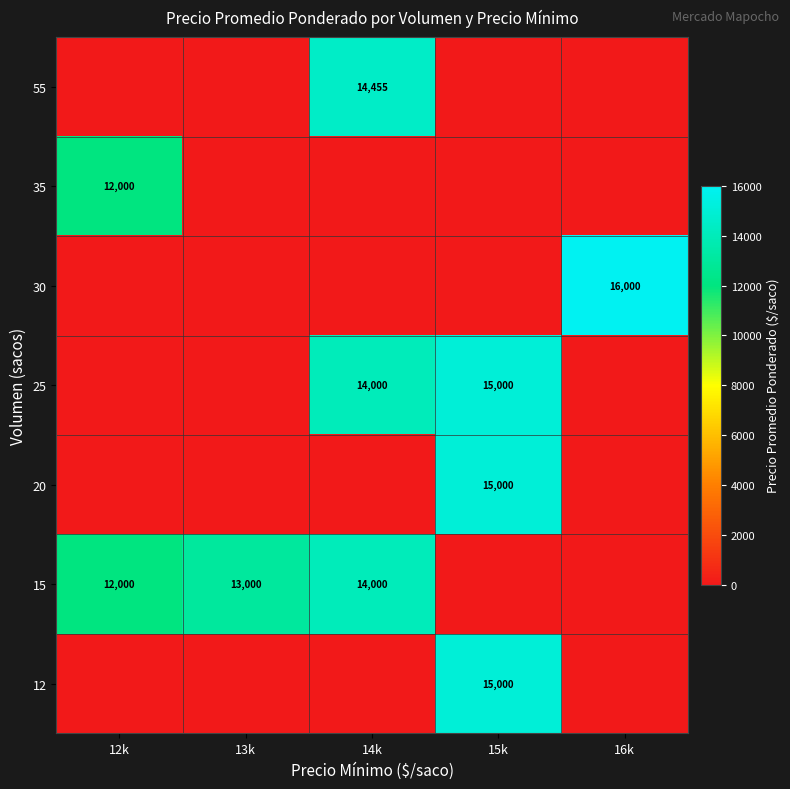

True or false: 35 has a value of 12000 at 12k.

True